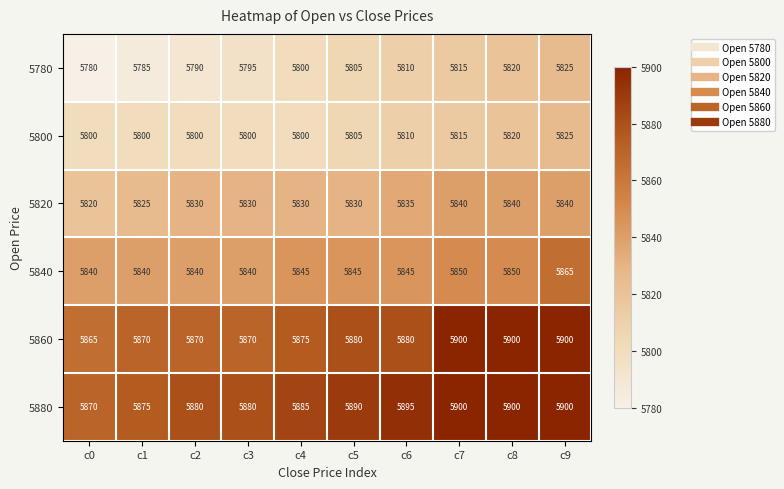

At how many categories does at least one series exceed 5780?

10